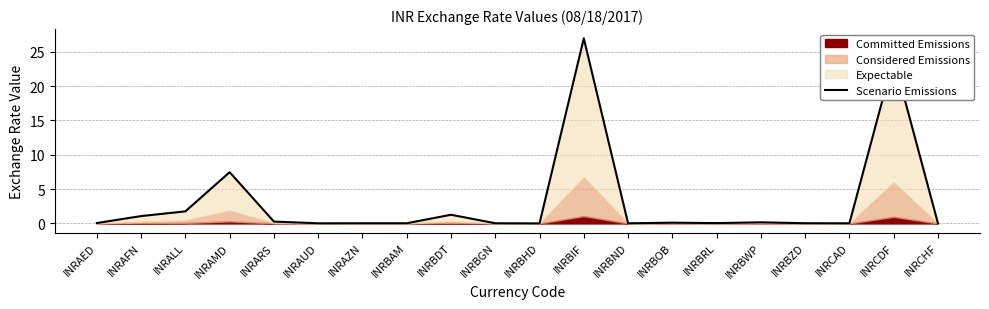

Reading left to right, what are all the values shown in this chart?

0.1	1.1	1.8	7.5	0.3	0.0	0.0	0.0	1.3	0.0	0.0	26.9	0.0	0.1	0.0	0.2	0.0	0.0	24.0	0.0